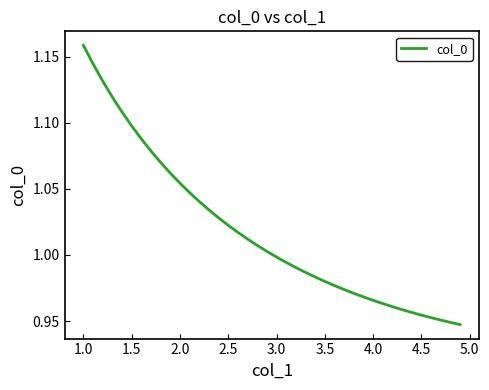

True or false: the data shows 1.6 at 4.0.

False